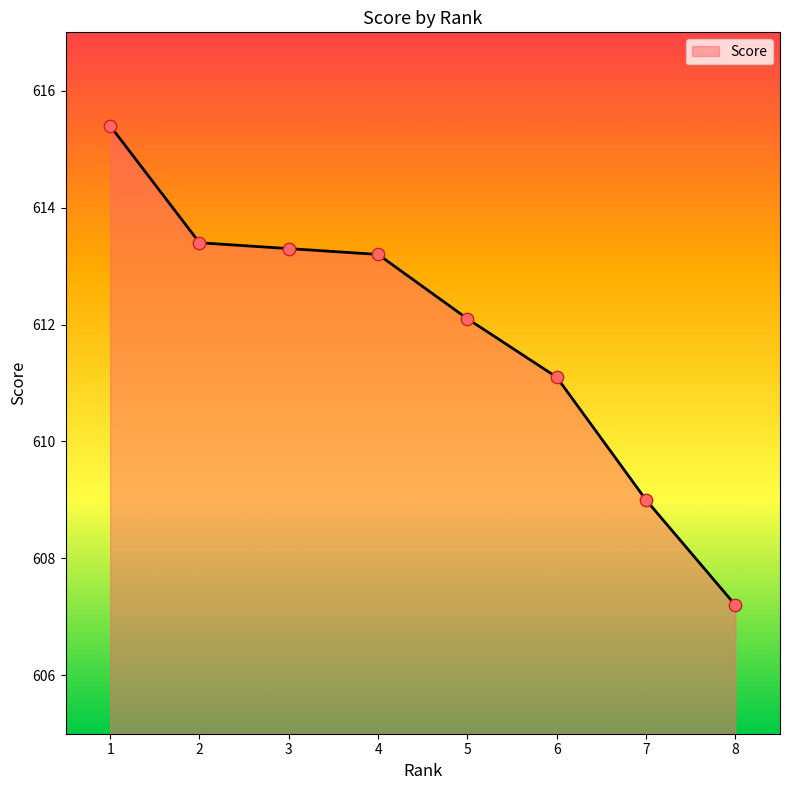

Which has a higher value, 1 or 3?

1